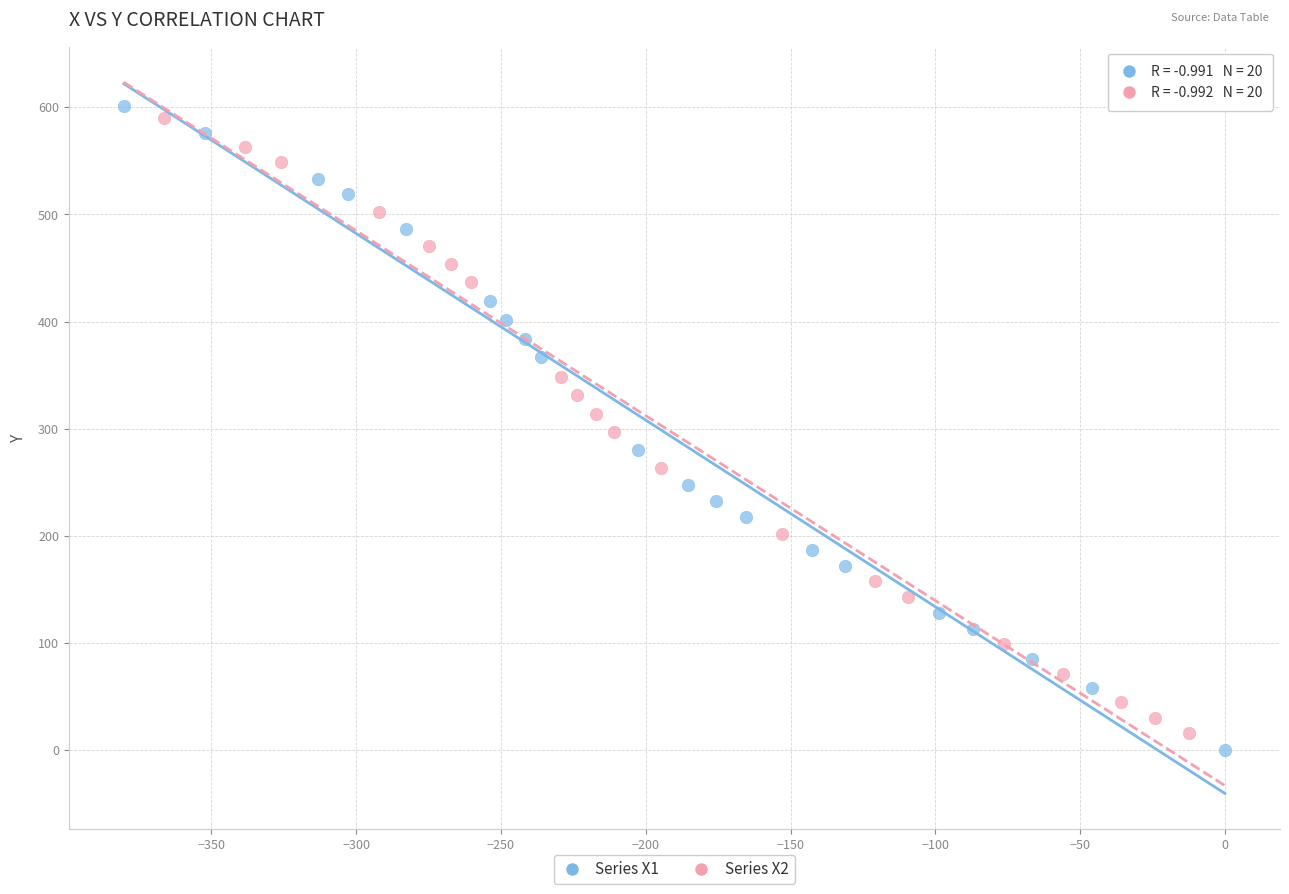

Which series reaches the maximum Y coordinate?

Series X1